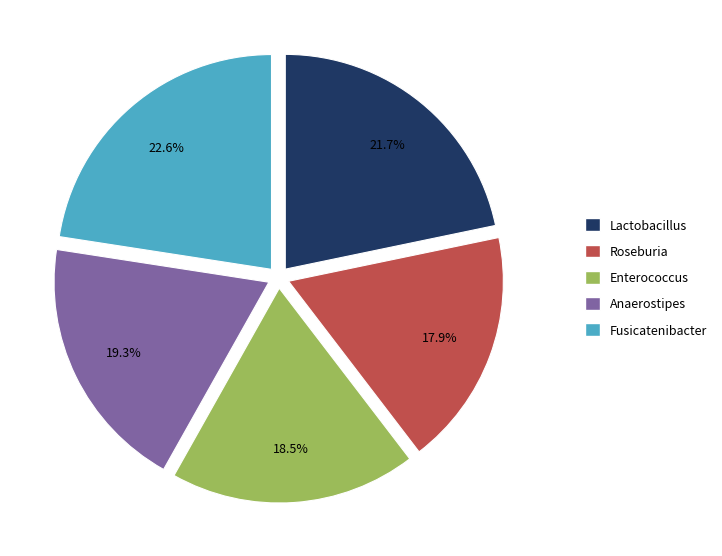

What percentage is the Roseburia slice, to the nearest percent?

18%